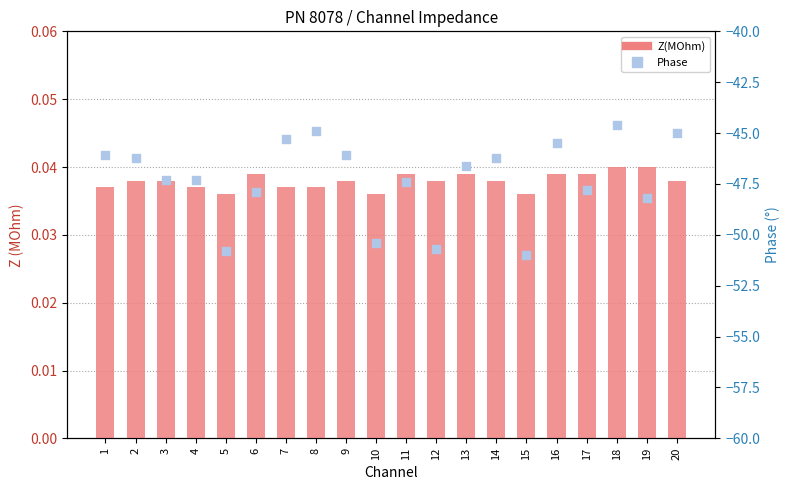

Is the value of Z(MOhm) at 14 greater than the value of Phase at 19?

Yes